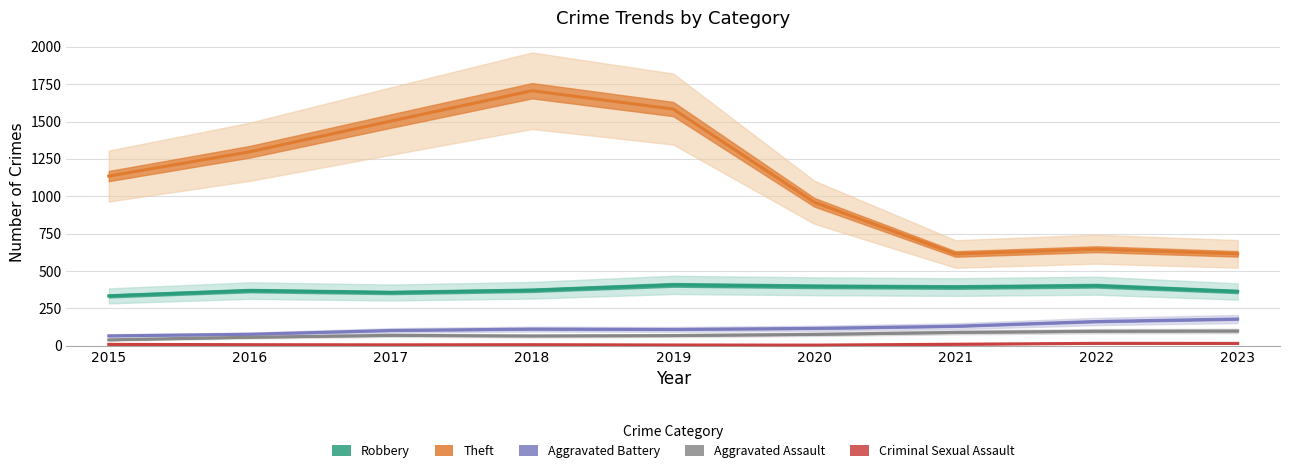

True or false: Aggravated Assault has more than 1 interior local peaks.

False